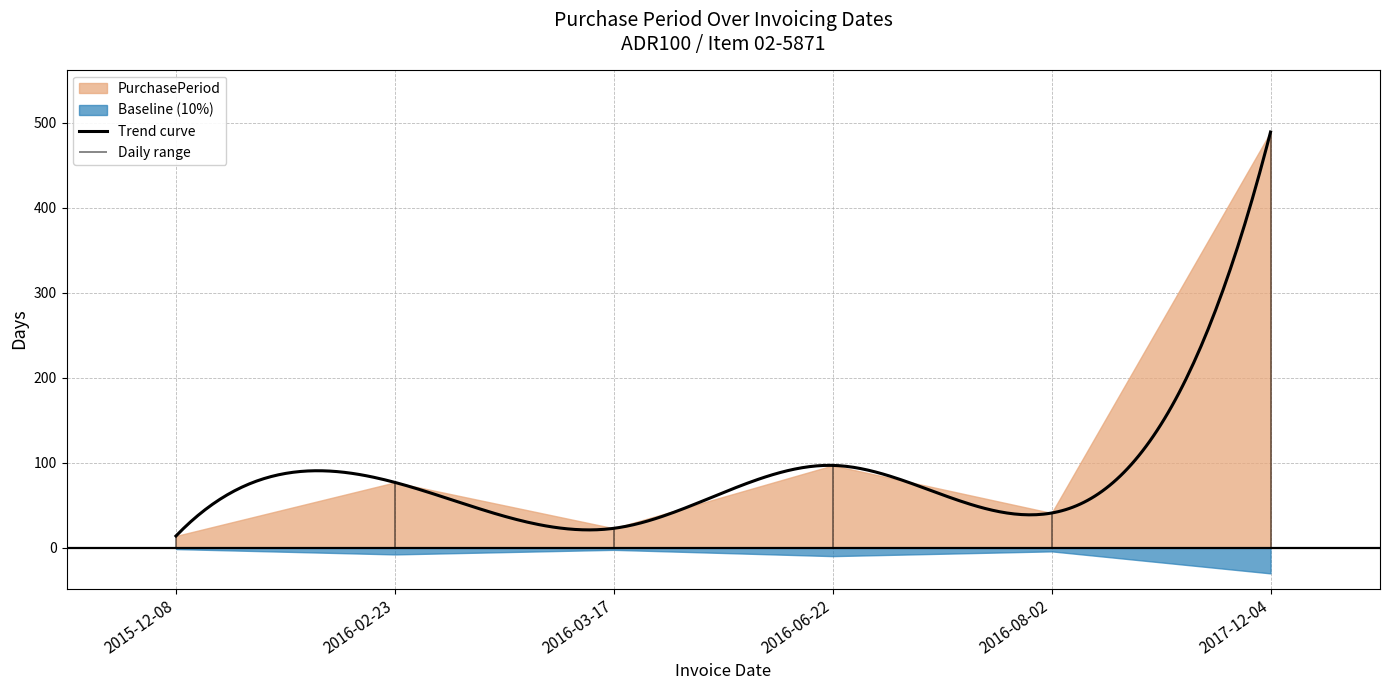

What is the change in value from 2016-08-02 to 2017-12-04?

+448